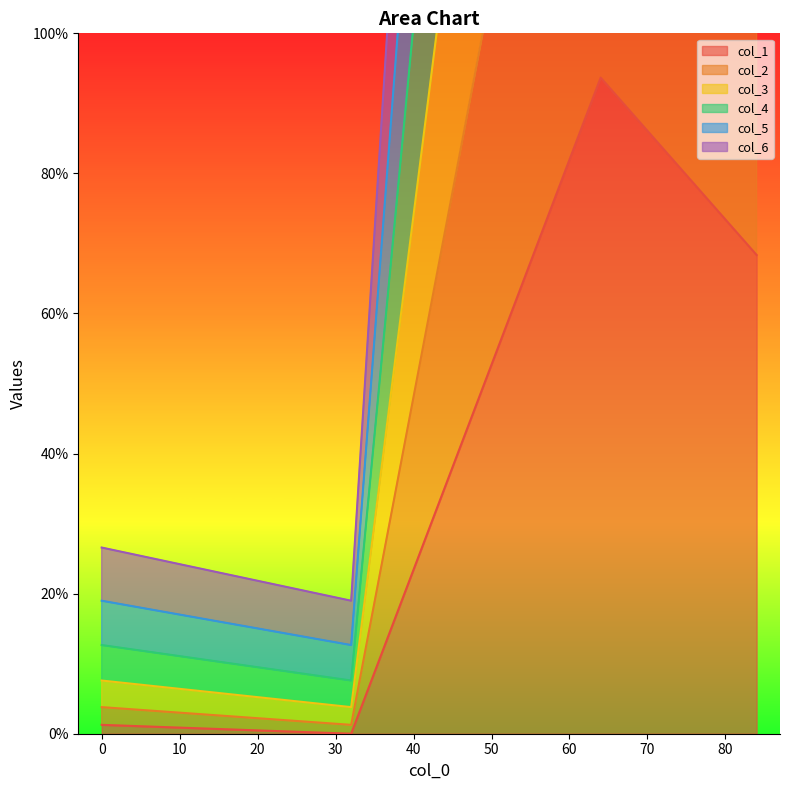

Rank the series by their maximum value, from lowest to highest.

col_2, col_3, col_6, col_4, col_1, col_5